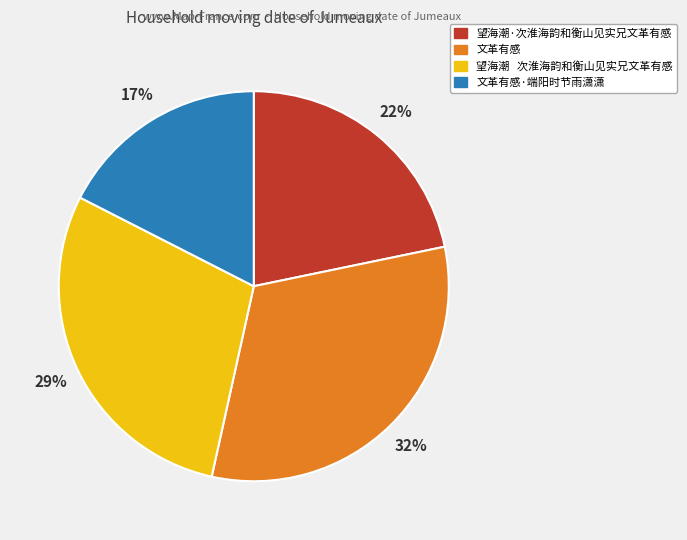

True or false: 文革有感·端阳时节雨潇潇 accounts for 17% of the total.

True